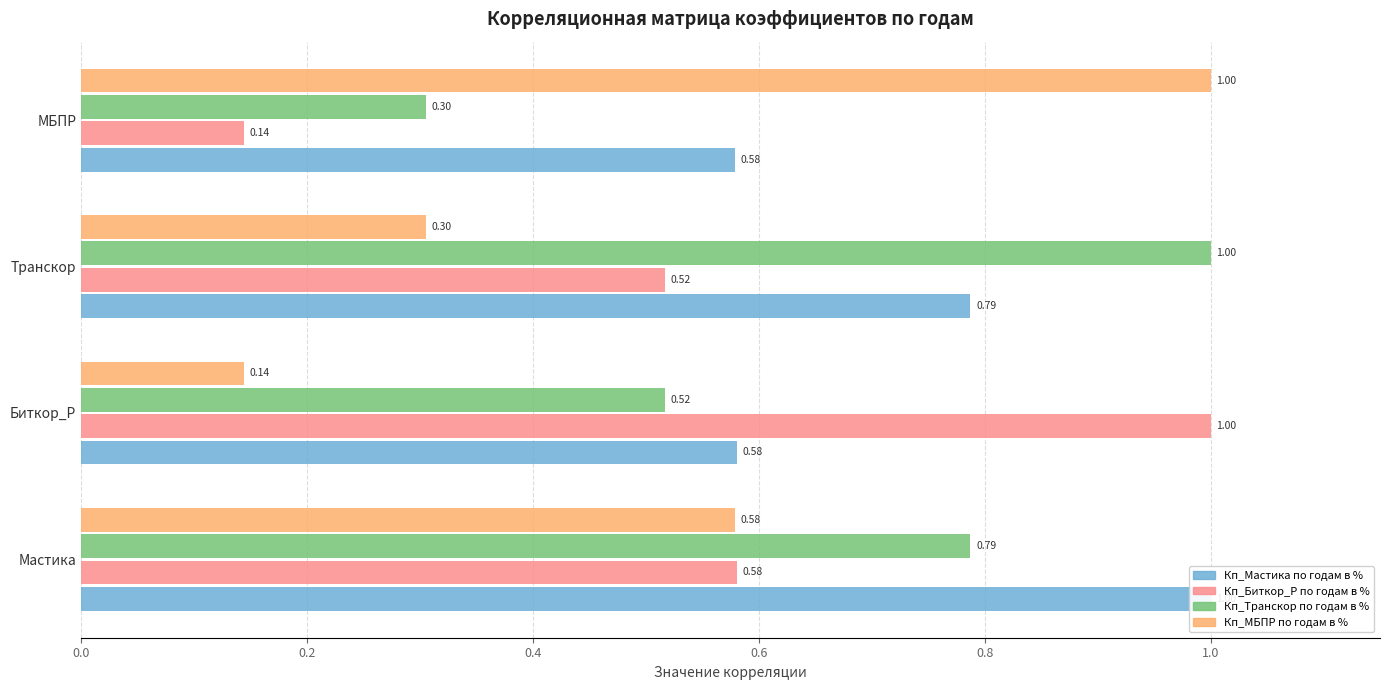

What is the spread (max minus min) of values at 0.2?

0.9